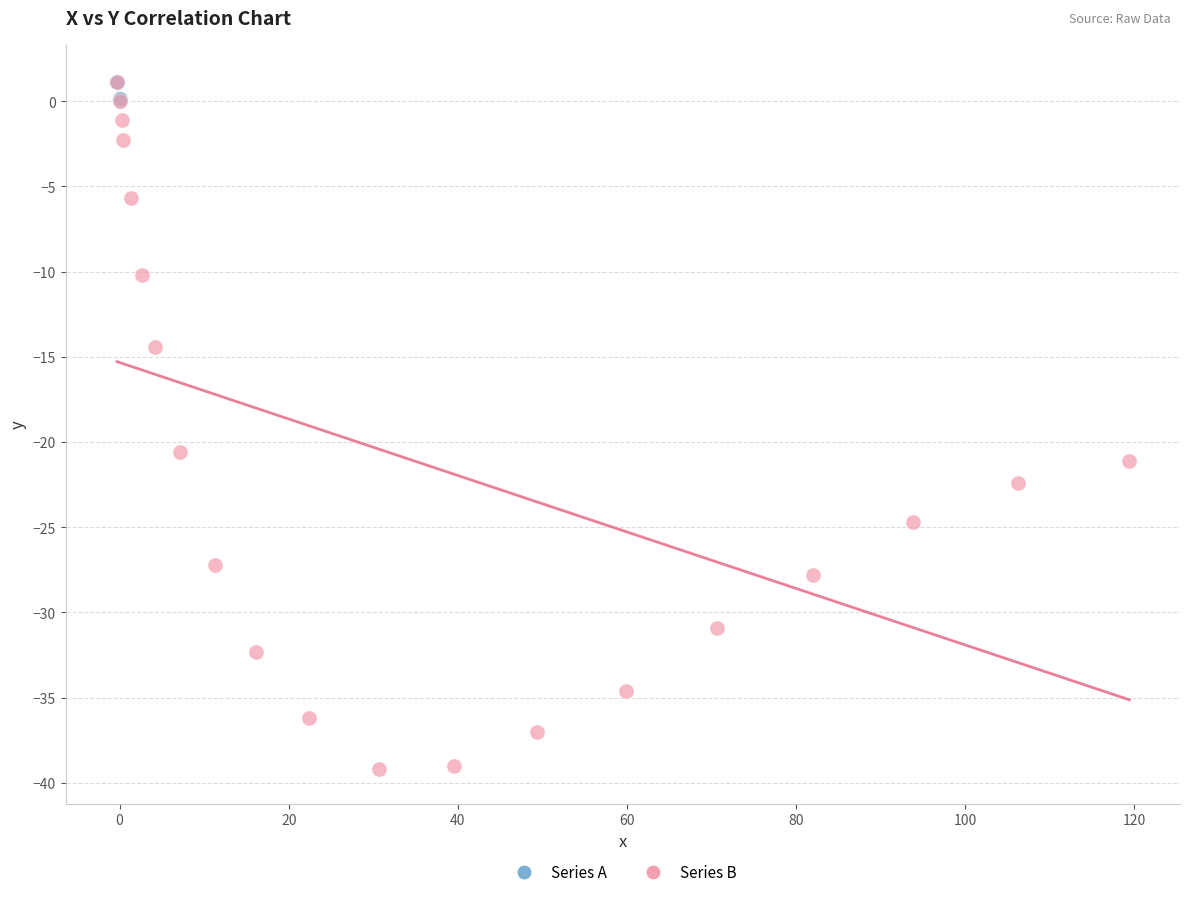

Which series reaches the minimum Y coordinate?

Series B